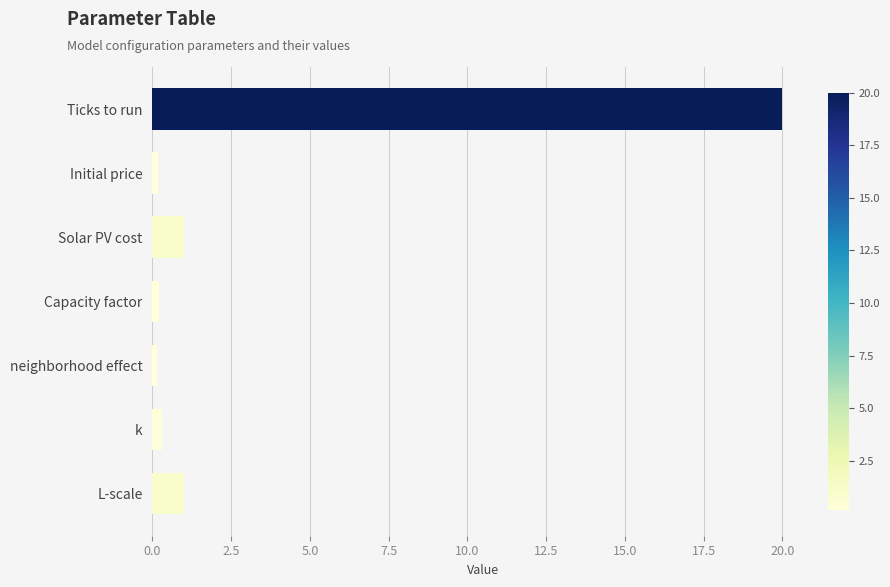

Are the bars grouped side by side (vs. stacked)?

No